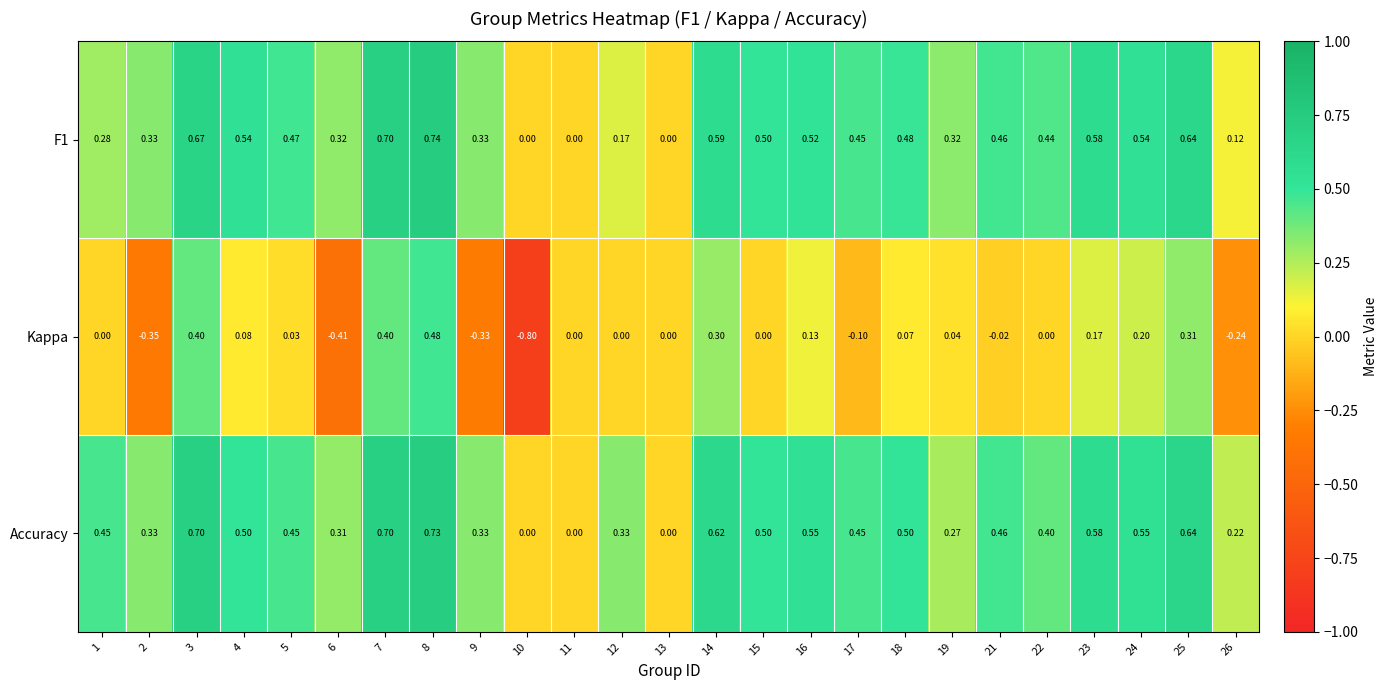

Which series has the largest range (max minus min)?

Kappa